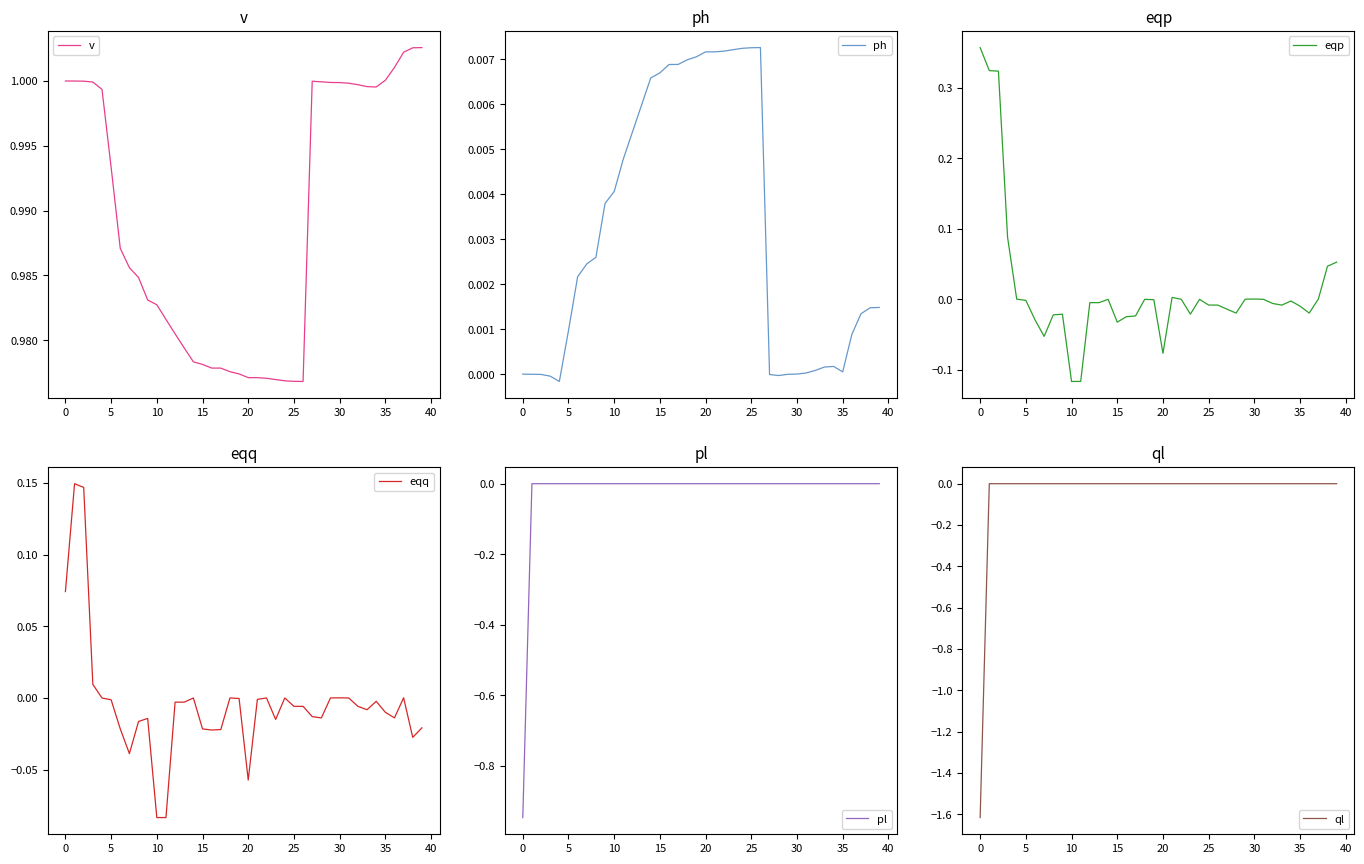

The ph series shows 0.0 at 34. True or false?

True